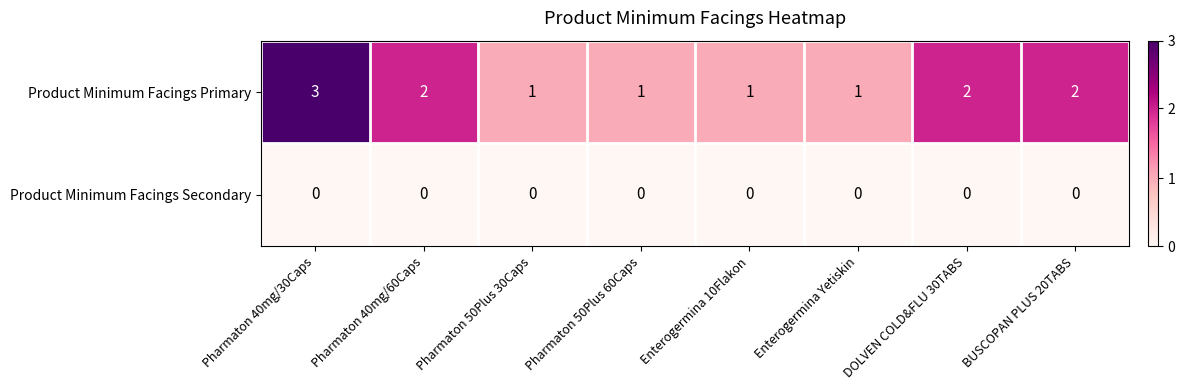

The Product Minimum Facings Secondary series shows 0 at DOLVEN COLD&FLU 30TABS. True or false?

True